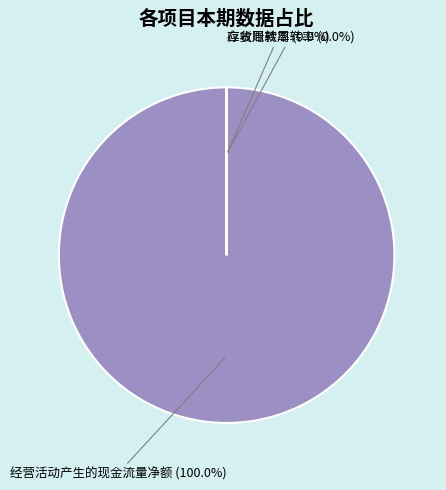

What is the largest slice in the pie chart?

经营活动产生的现金流量净额